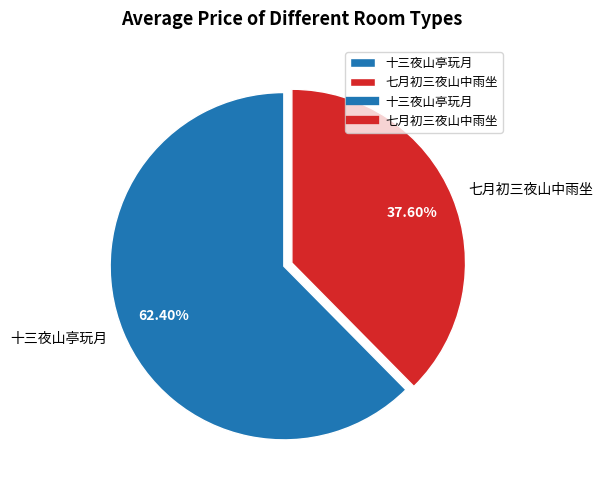

To the nearest percent, what is the average slice percentage?

50%